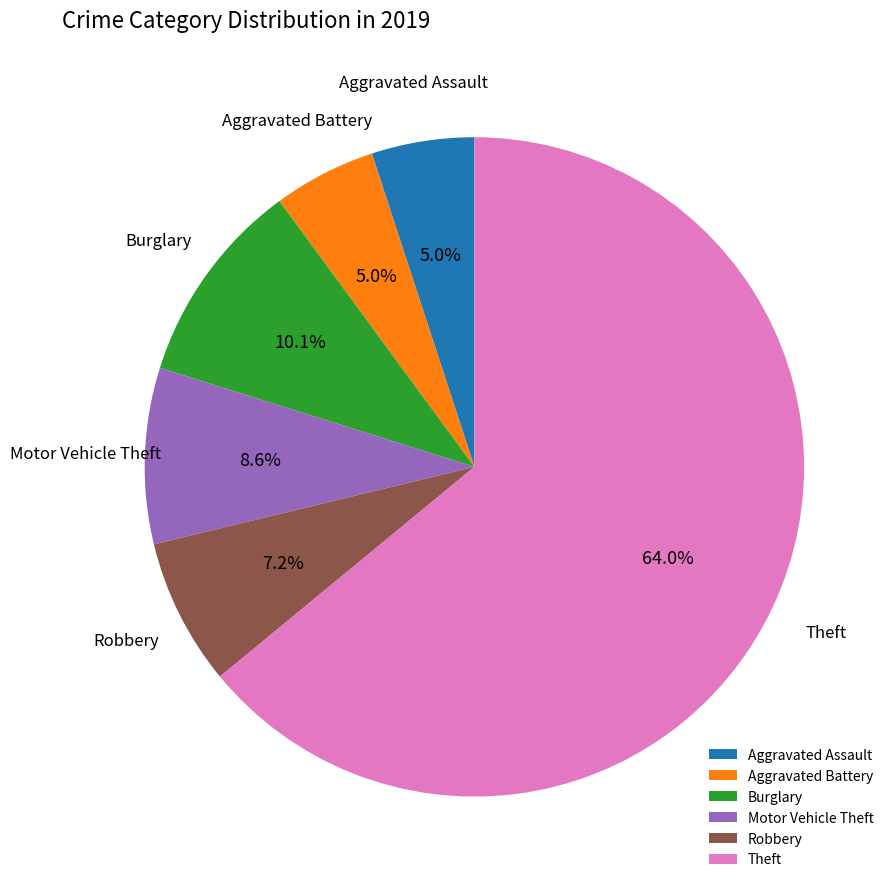

What percentage is the Theft slice, to the nearest percent?

64%